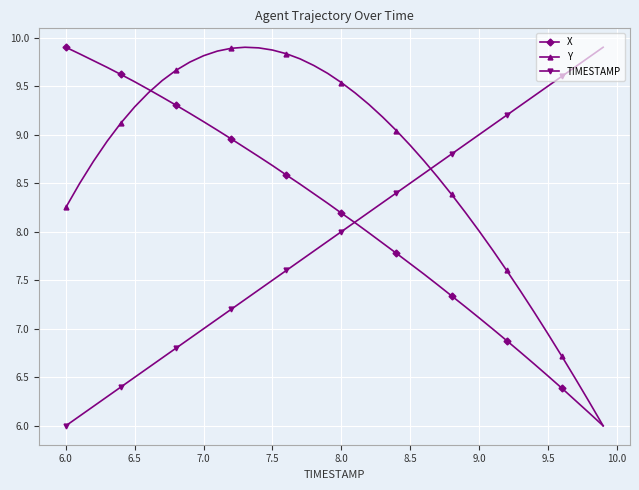

List the series in order of their overall mean, highest first.

Y, X, TIMESTAMP